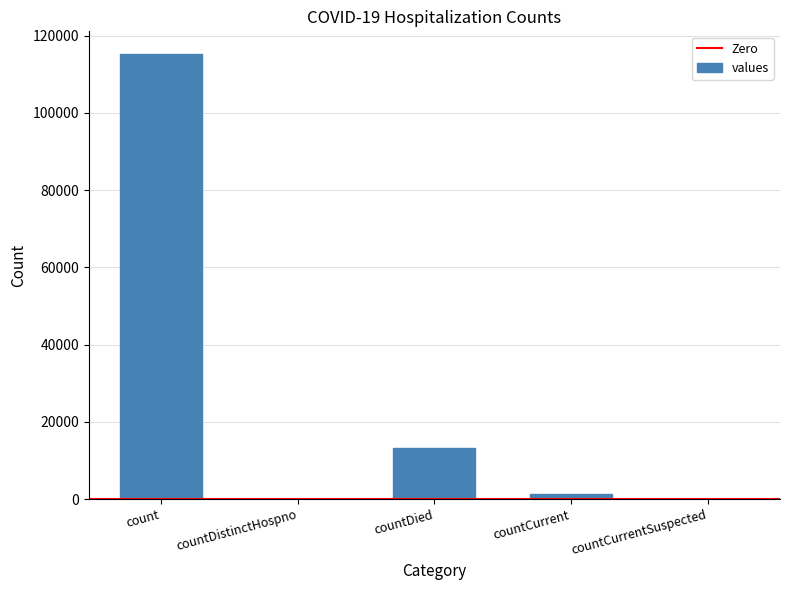

True or false: the data shows 0 at countCurrentSuspected.

True